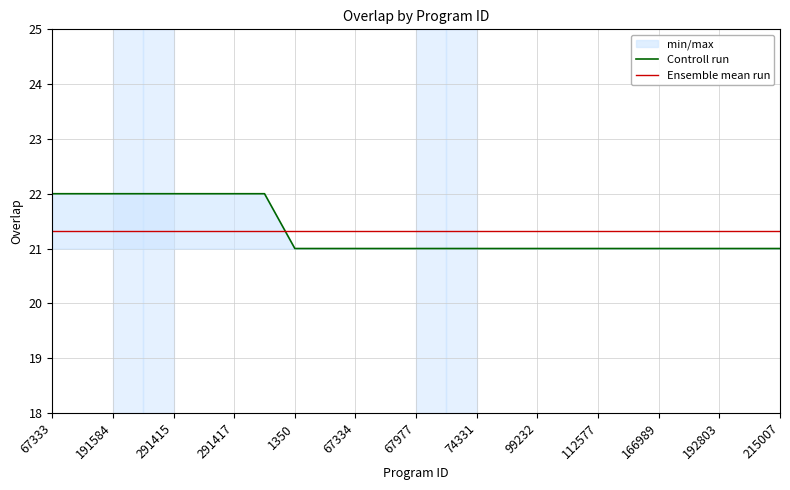

At 21, list the series in order from largest to smallest.

Ensemble mean run, Controll run